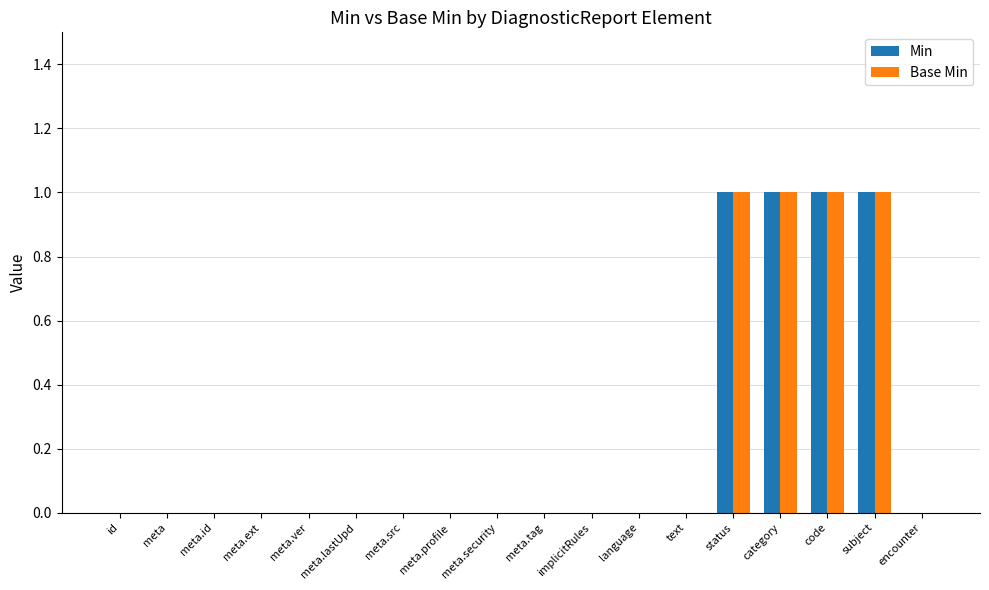

What is the maximum value shown in the chart?

1